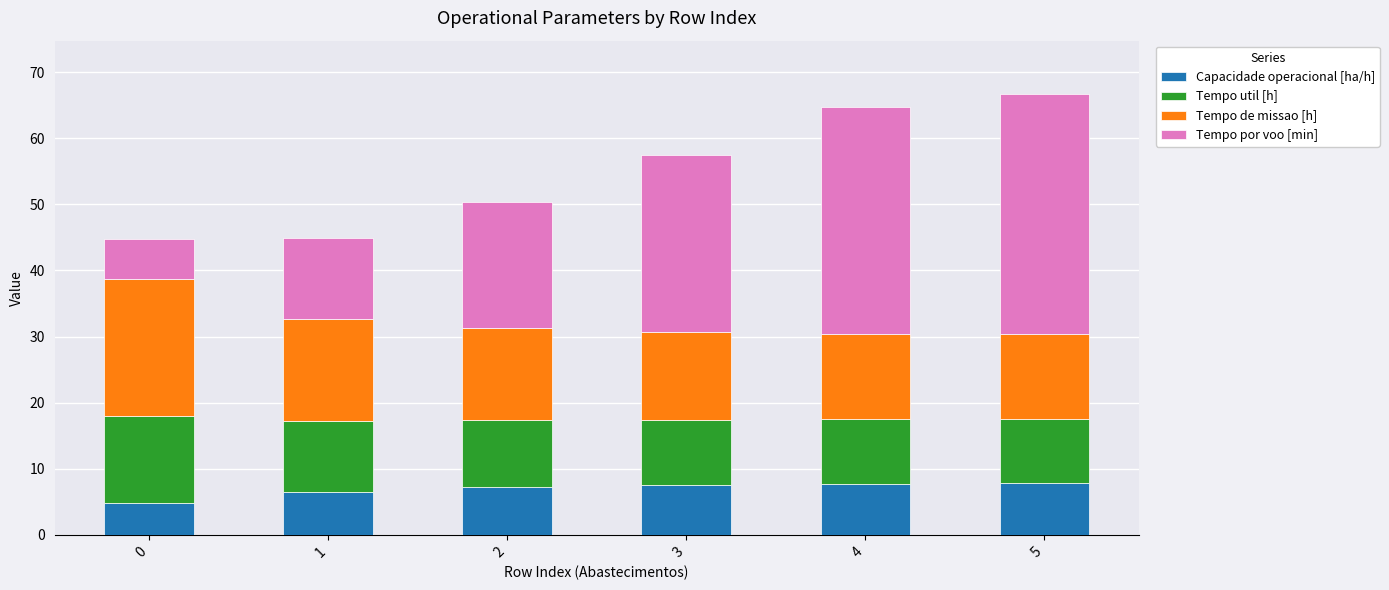

The value of Capacidade operacional [ha/h] at 2 is 7.2. True or false?

True